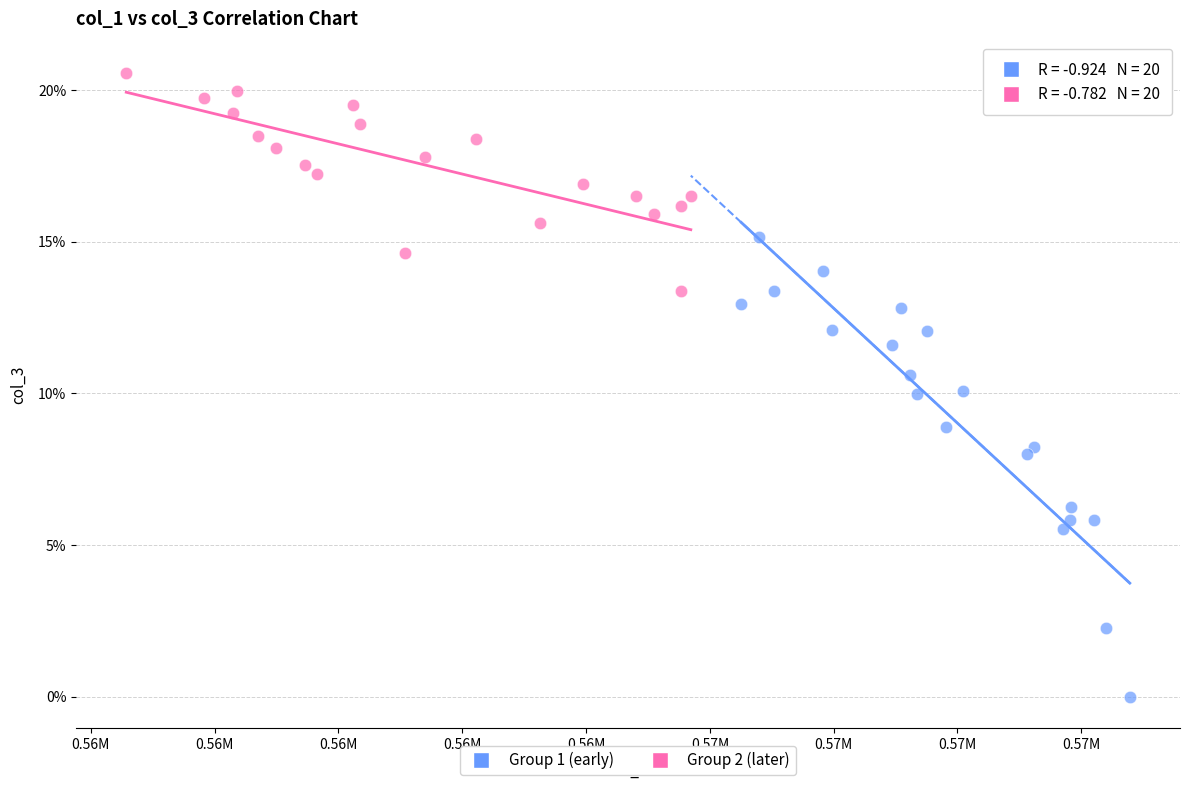

Which series has the largest Y range (max minus min)?

Group 1 (early)